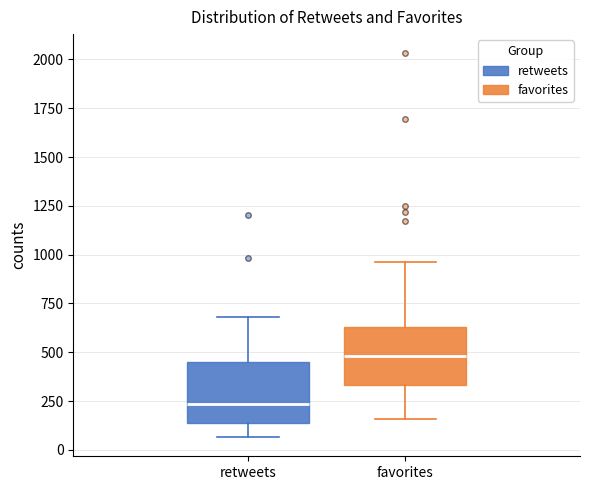

Reading left to right, read every box against the y-axis: the position of its median line, the range the box covers, and the ends of its whiskers. The values are not printed on the chart, so give them approximately, as read against the axis.

retweets: median 250, box 150 to 450, whiskers 50 to 700
favorites: median 500, box 350 to 650, whiskers 150 to 950